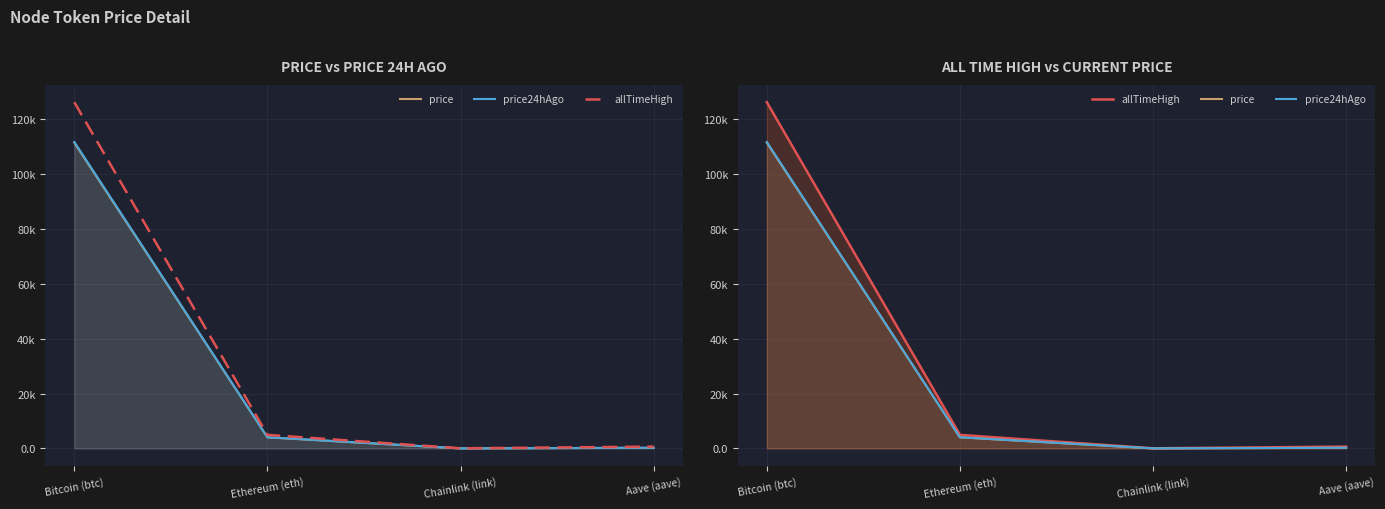

What is the sum of the allTimeHigh values at Aave (aave) and Chainlink (link)?

714.4